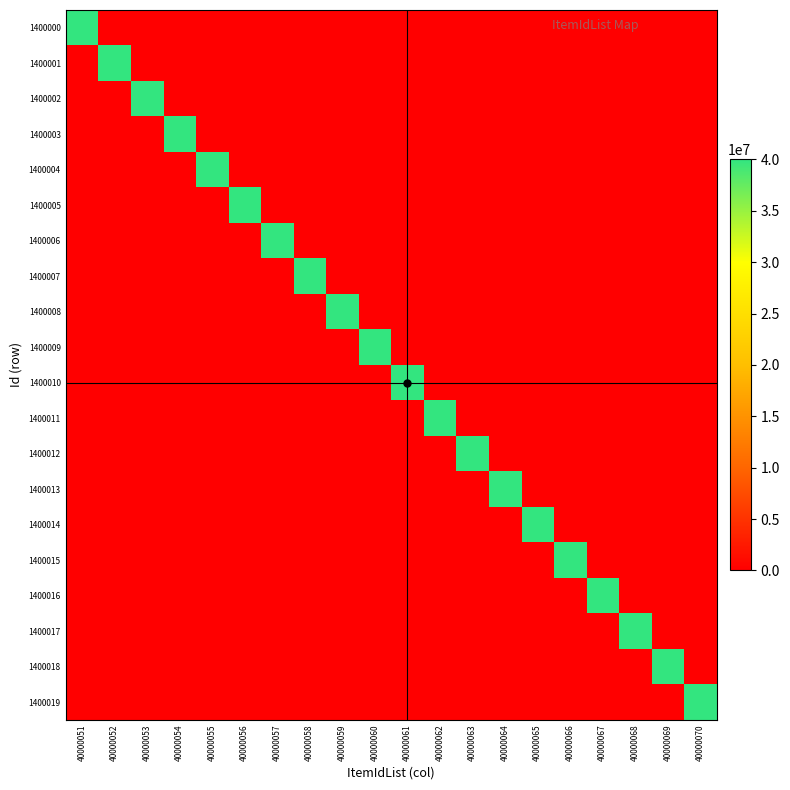

List the series in order of their peak value, lowest first.

1400000, 1400001, 1400002, 1400003, 1400004, 1400005, 1400006, 1400007, 1400008, 1400009, 1400010, 1400011, 1400012, 1400013, 1400014, 1400015, 1400016, 1400017, 1400018, 1400019